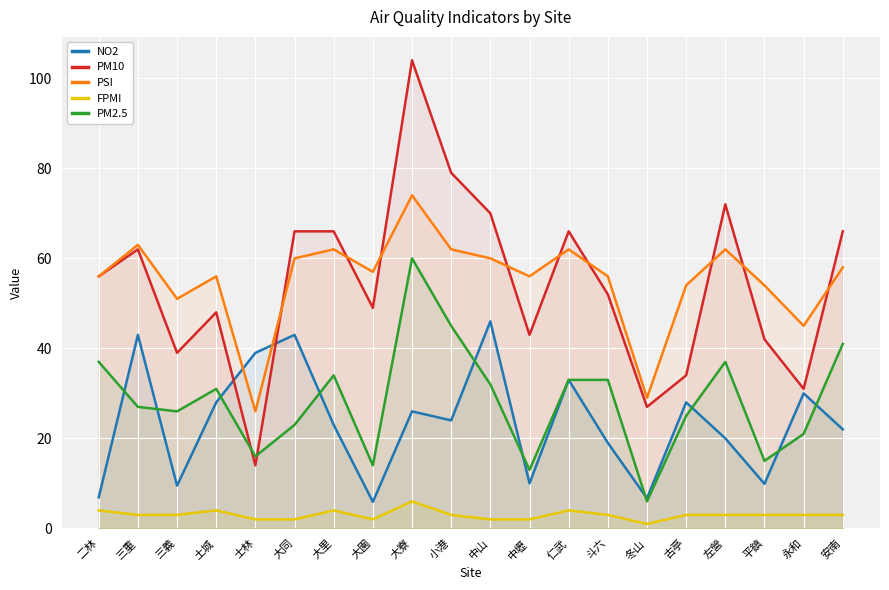

What is the difference between the maximum and minimum values in the PSI series?

48.0